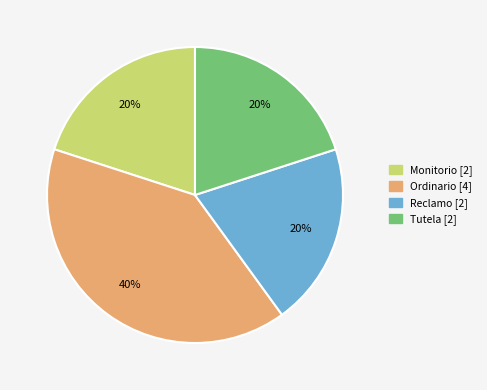

To the nearest percent, what percentage of the pie is Reclamo?

20%